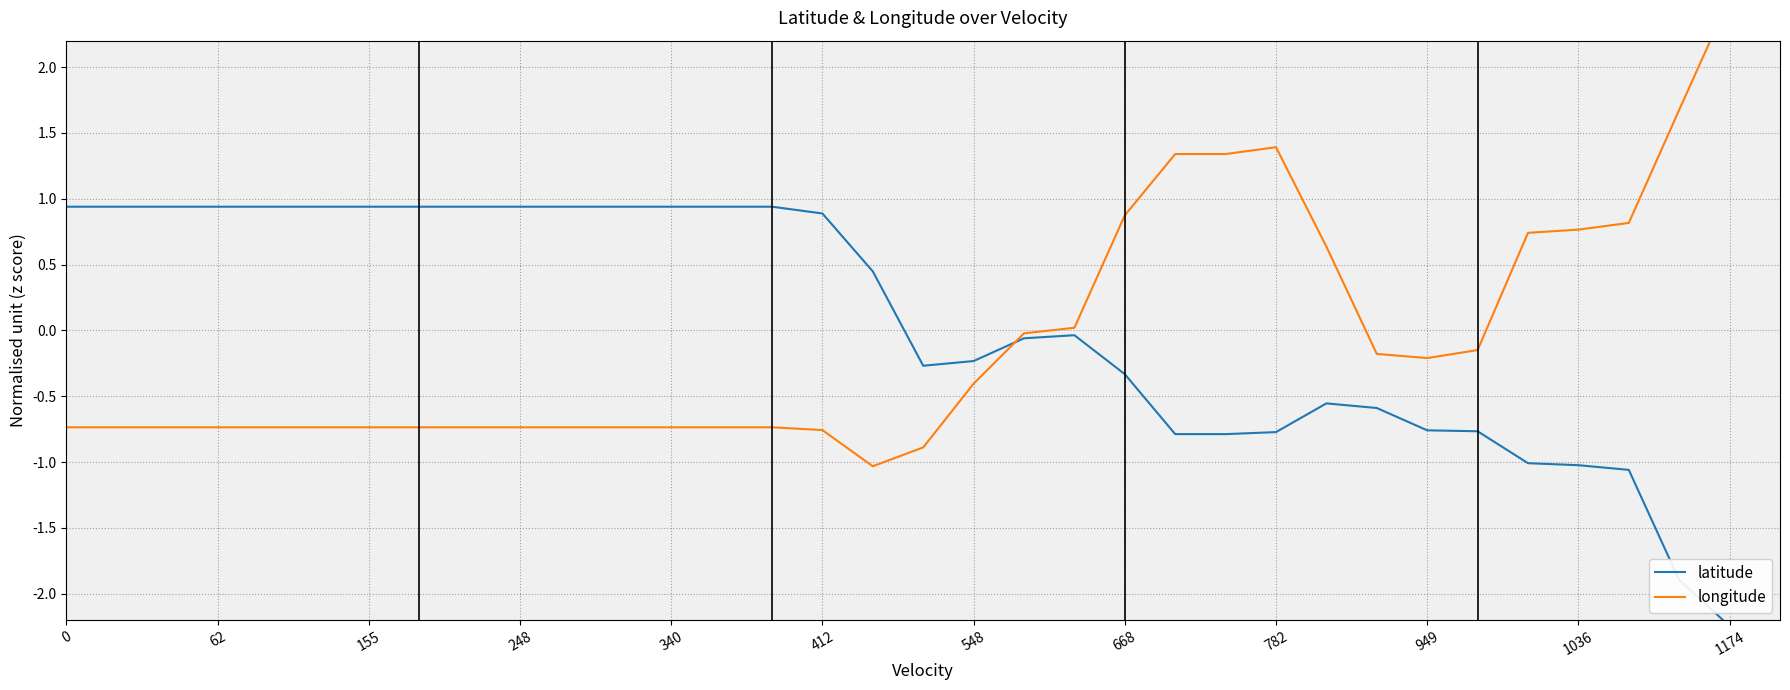

How many data points in latitude are above 0?

17